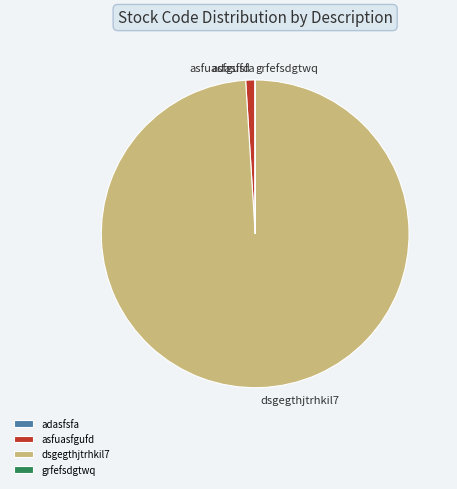

What is the largest slice in the pie chart?

dsgegthjtrhkil7